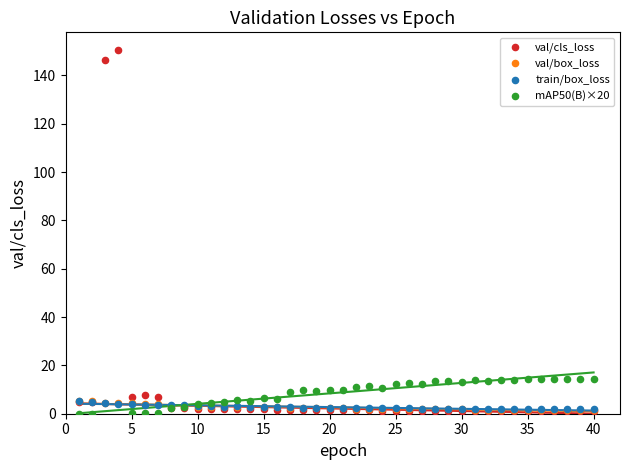

Which series has the widest spread of Y values?

val/cls_loss